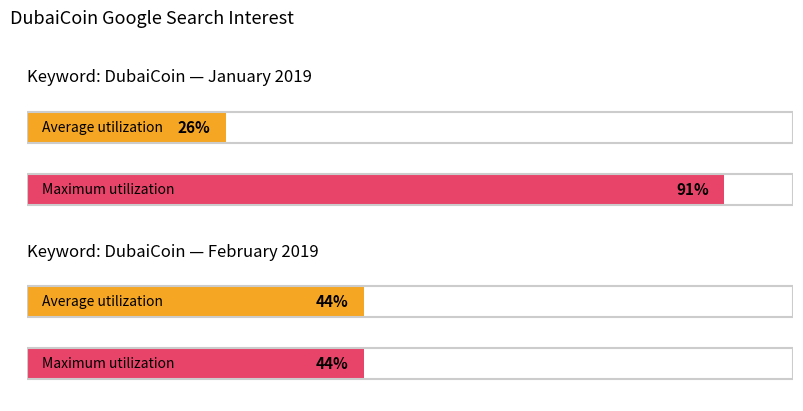

What are all the series names shown in the legend?

Average utilization, Maximum utilization